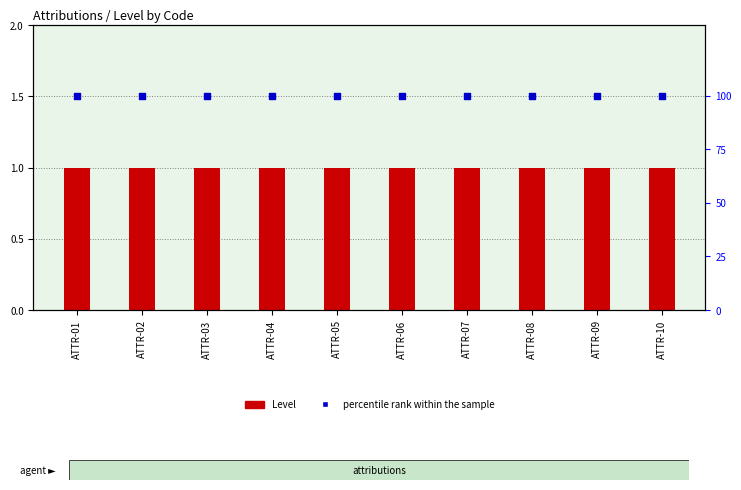

Which series has the largest total across all categories?

percentile rank within the sample